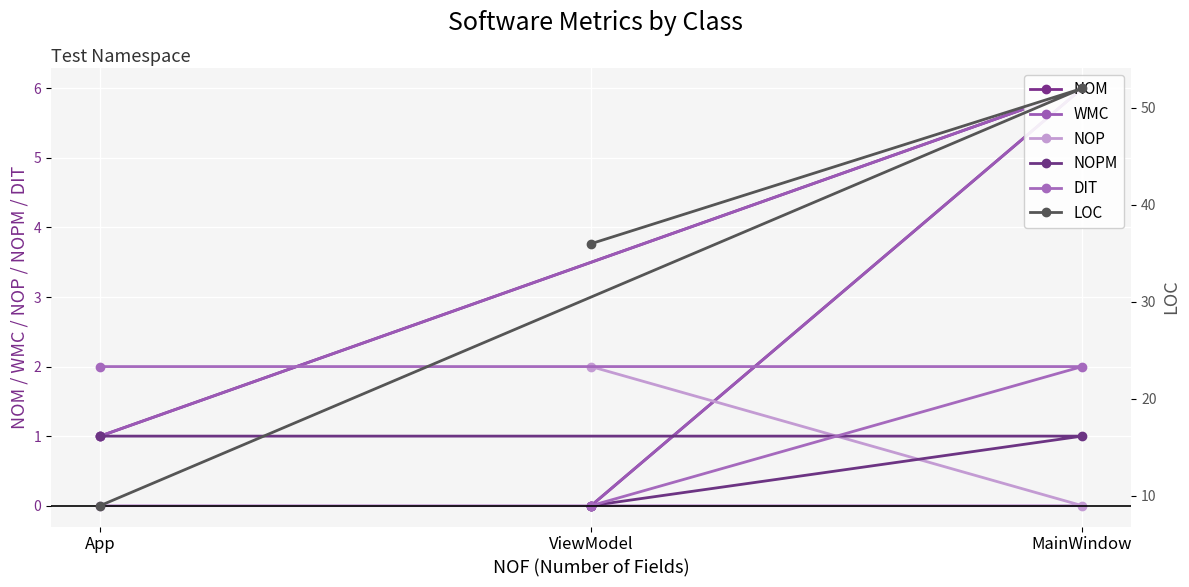

Which series has the widest spread of values?

LOC